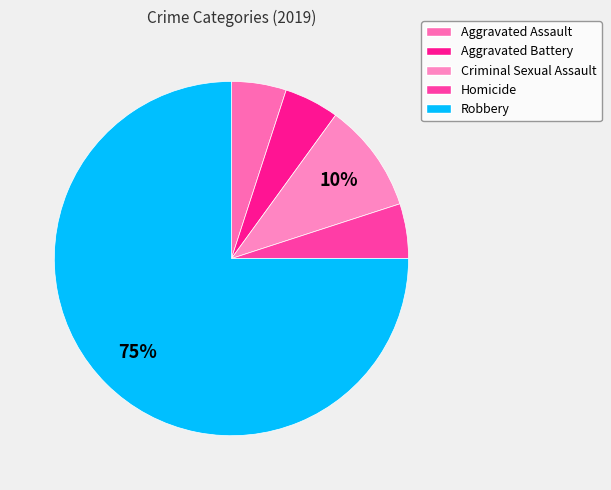

To the nearest percent, what is the combined percentage of Homicide and Robbery?

80%